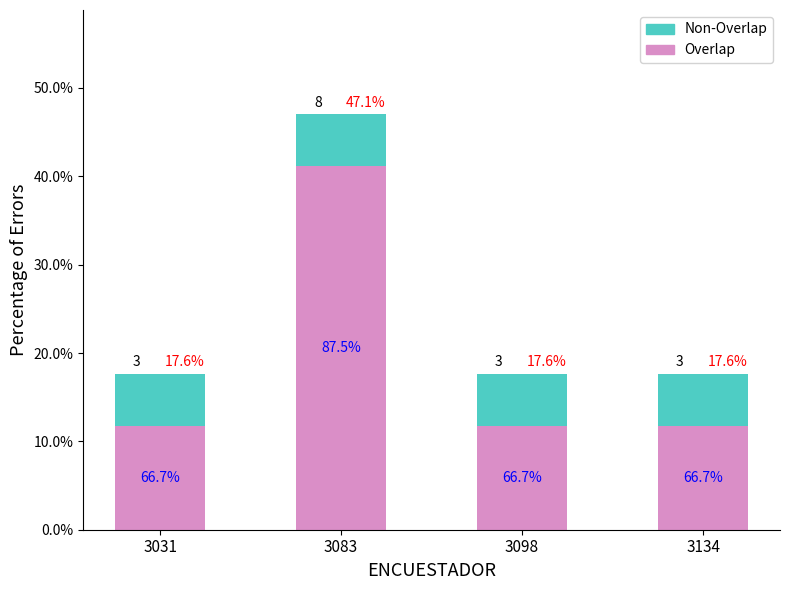

What are all the series names shown in the legend?

Non-Overlap, Overlap